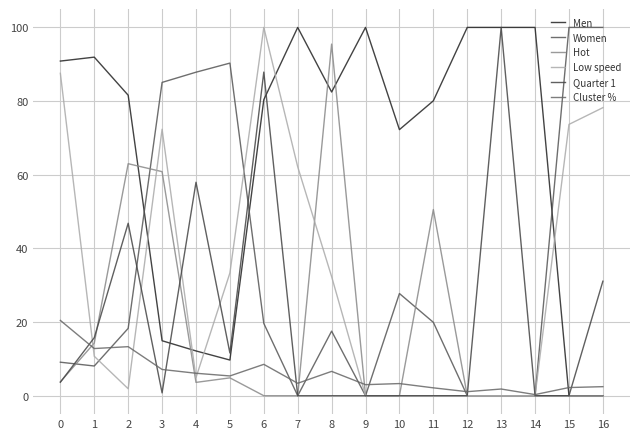

How many lines are shown in the chart?

6